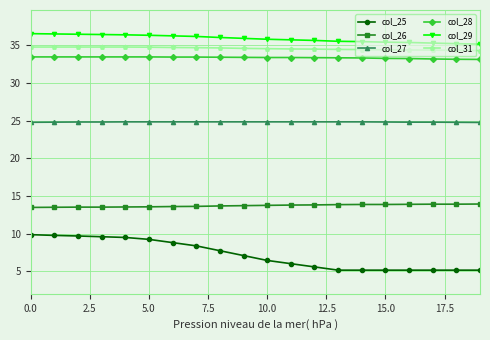

True or false: col_31 and col_25 intersect in this chart.

False